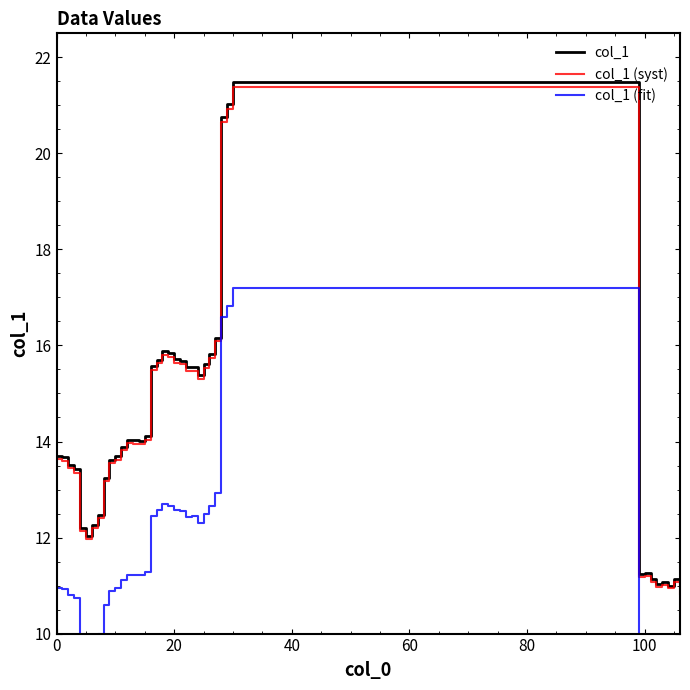

What is the spread (max minus min) of values at 12?

2.8